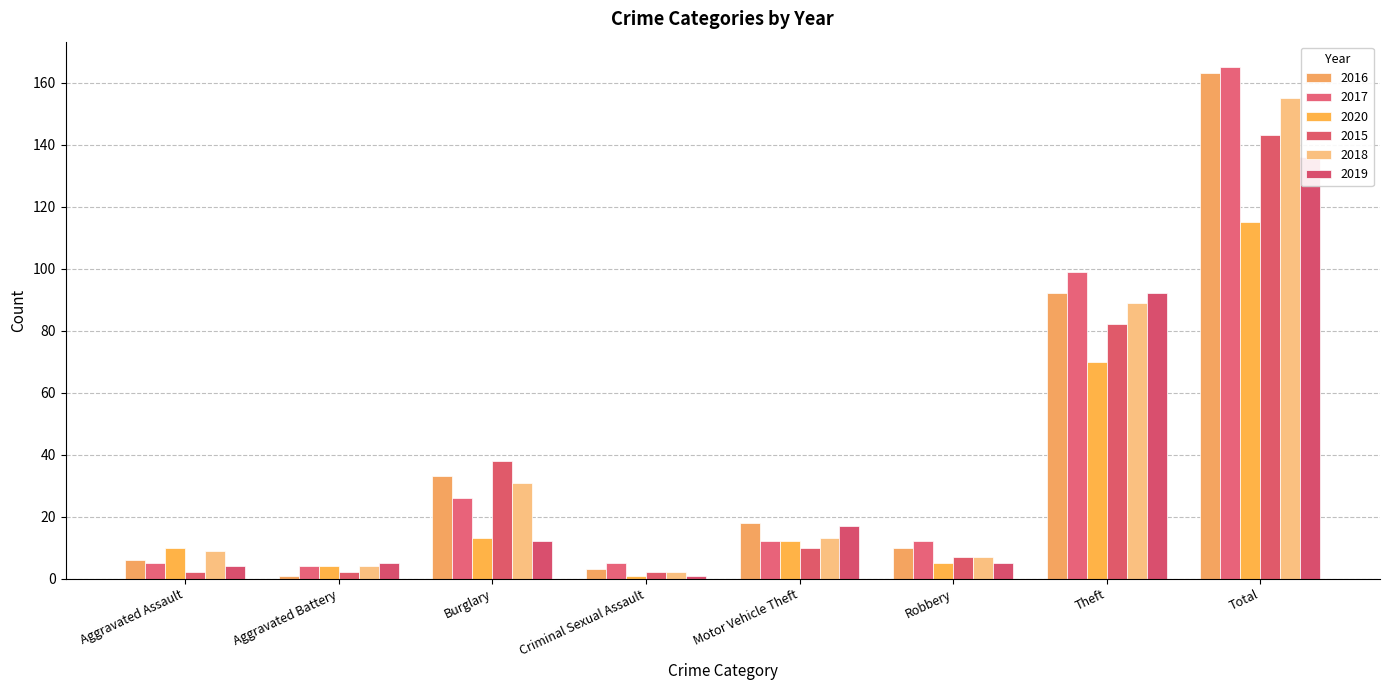

Reading left to right, transcribe all the data shown in this chart.

2016: 6	1	33	3	18	10	92	163
2017: 5	4	26	5	12	12	99	165
2020: 10	4	13	1	12	5	70	115
2015: 2	2	38	2	10	7	82	143
2018: 9	4	31	2	13	7	89	155
2019: 4	5	12	1	17	5	92	136